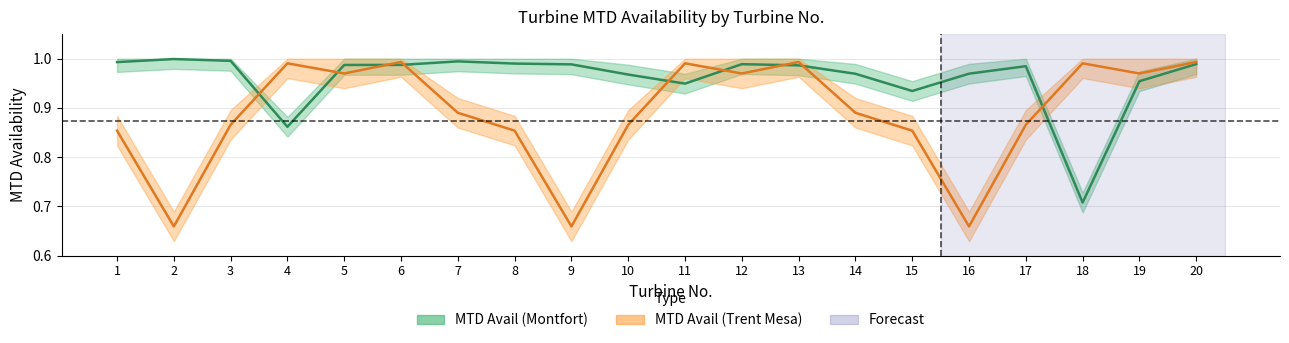

True or false: MTD Avail (Montfort) and MTD Avail (Trent Mesa) cross at least once.

True